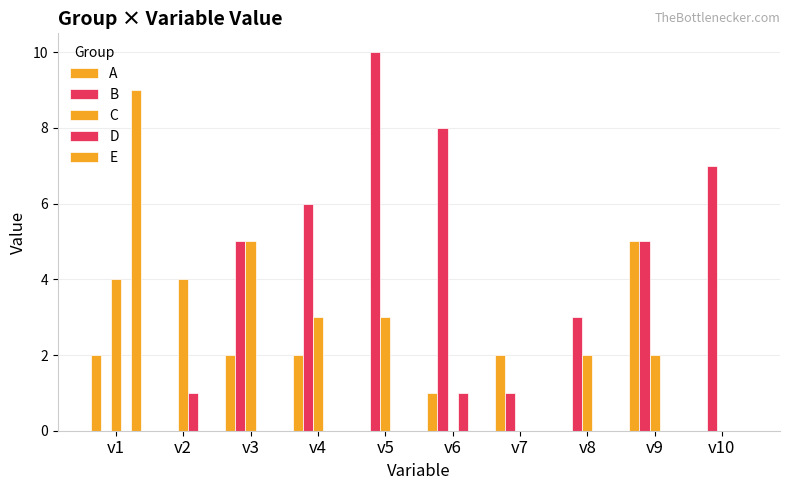

What is the difference between the maximum and minimum values in the C series?

5